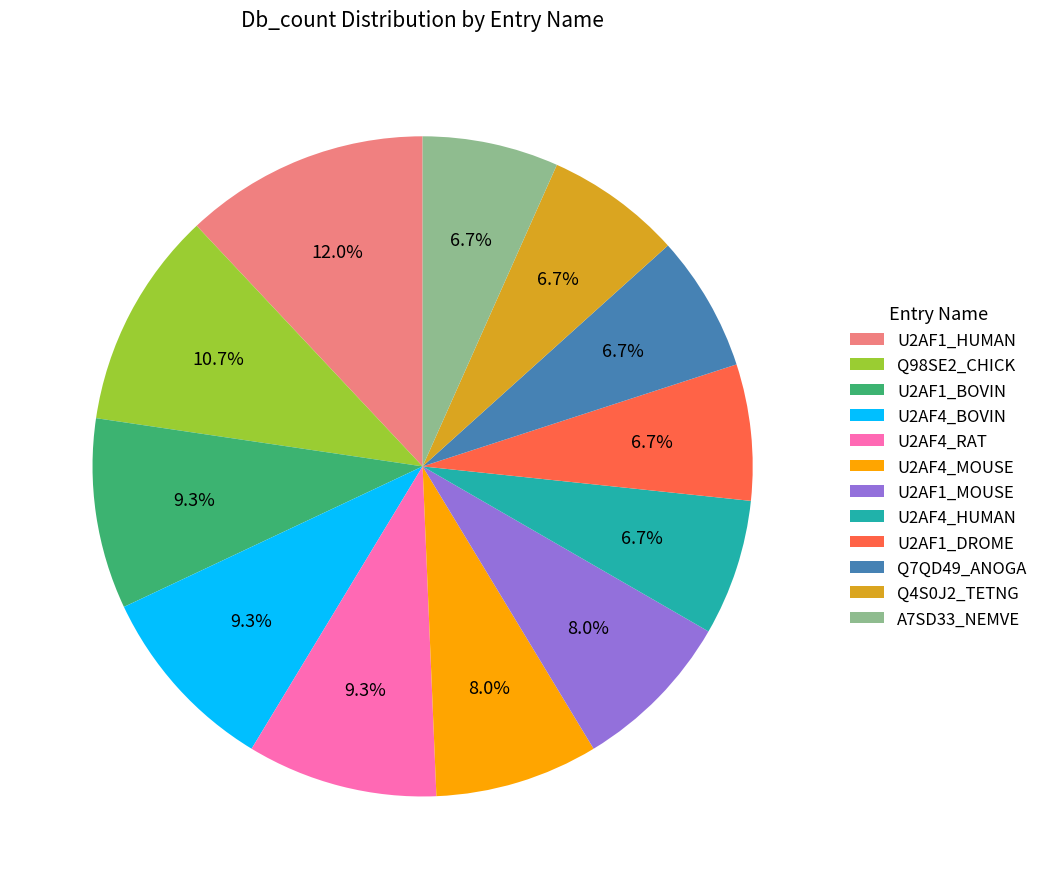

How many segments does this pie chart have?

12